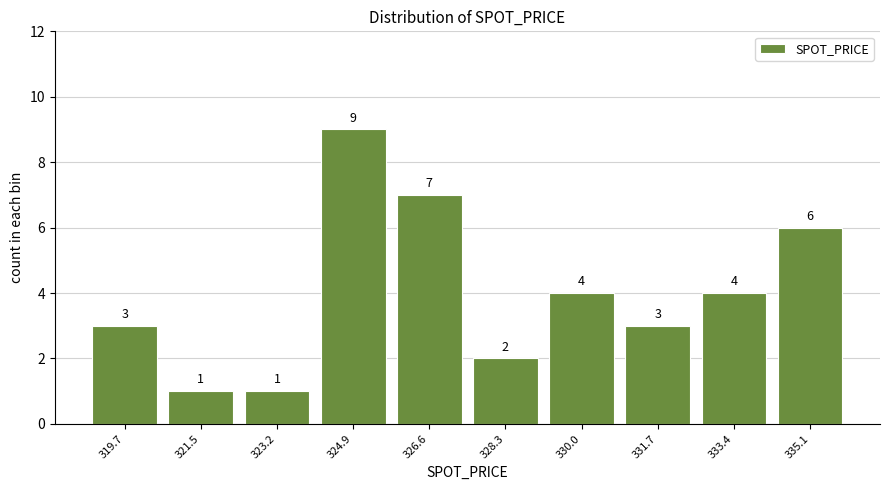

Reading left to right, list every bar in this chart as the range it spans on the x-axis followed by its height. The bar edges are not printed on the chart, so give them approximately, as read against the axis.

318.8 to 320.6: 3
320.6 to 322.4: 1
322.4 to 324.0: 1
324.0 to 325.8: 9
325.8 to 327.4: 7
327.4 to 329.2: 2
329.2 to 330.8: 4
330.8 to 332.6: 3
332.6 to 334.2: 4
334.2 to 336.0: 6